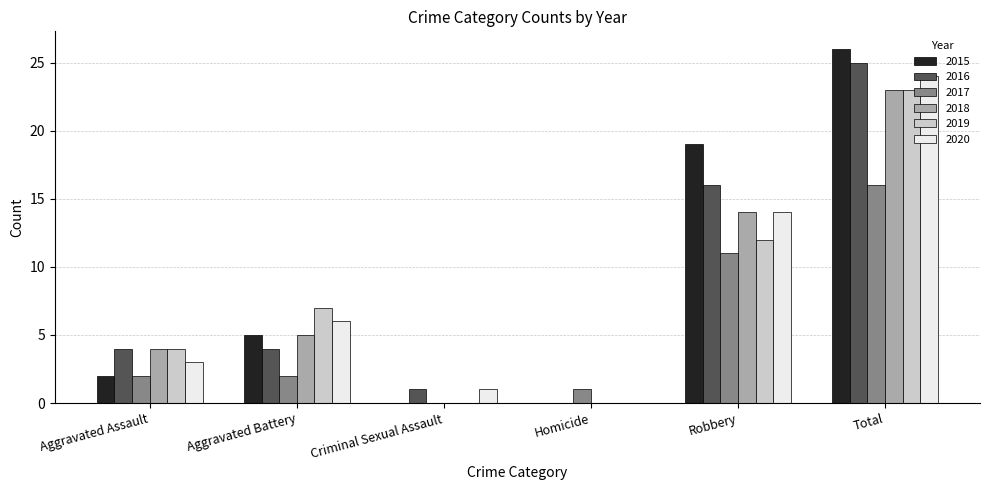

How many data points does each series have?

6